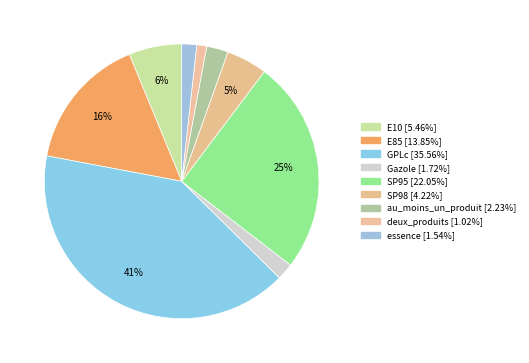

Which slice is the smallest?

deux_produits